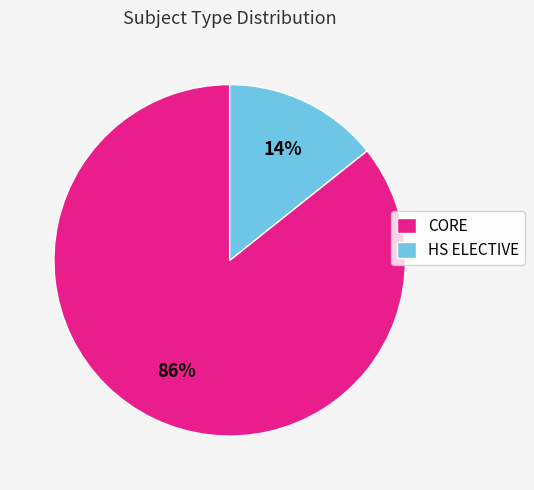

To the nearest percent, what is the combined percentage of HS ELECTIVE and CORE?

100%